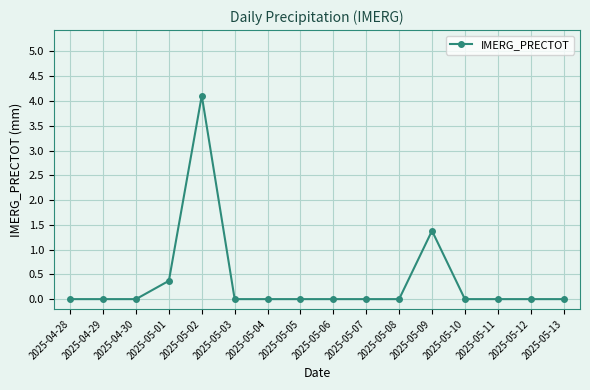

Reading left to right, list all the values displayed in this chart.

2025-04-28=0.0	2025-04-29=0.0	2025-04-30=0.0	2025-05-01=0.4	2025-05-02=4.1	2025-05-03=0.0	2025-05-04=0.0	2025-05-05=0.0	2025-05-06=0.0	2025-05-07=0.0	2025-05-08=0.0	2025-05-09=1.4	2025-05-10=0.0	2025-05-11=0.0	2025-05-12=0.0	2025-05-13=0.0